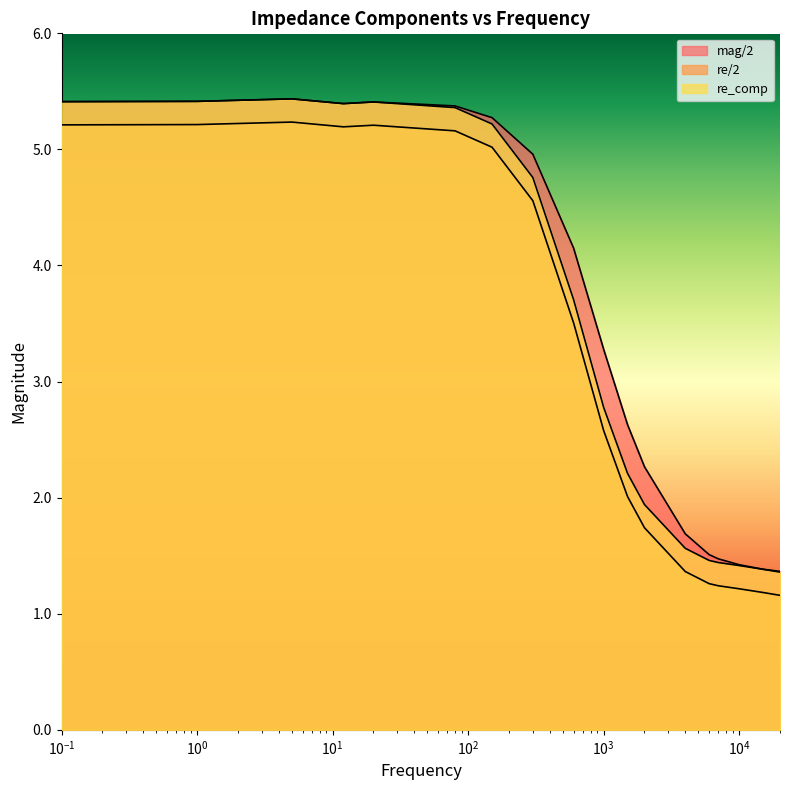

What are all the series names shown in the legend?

mag/2, re/2, re_comp